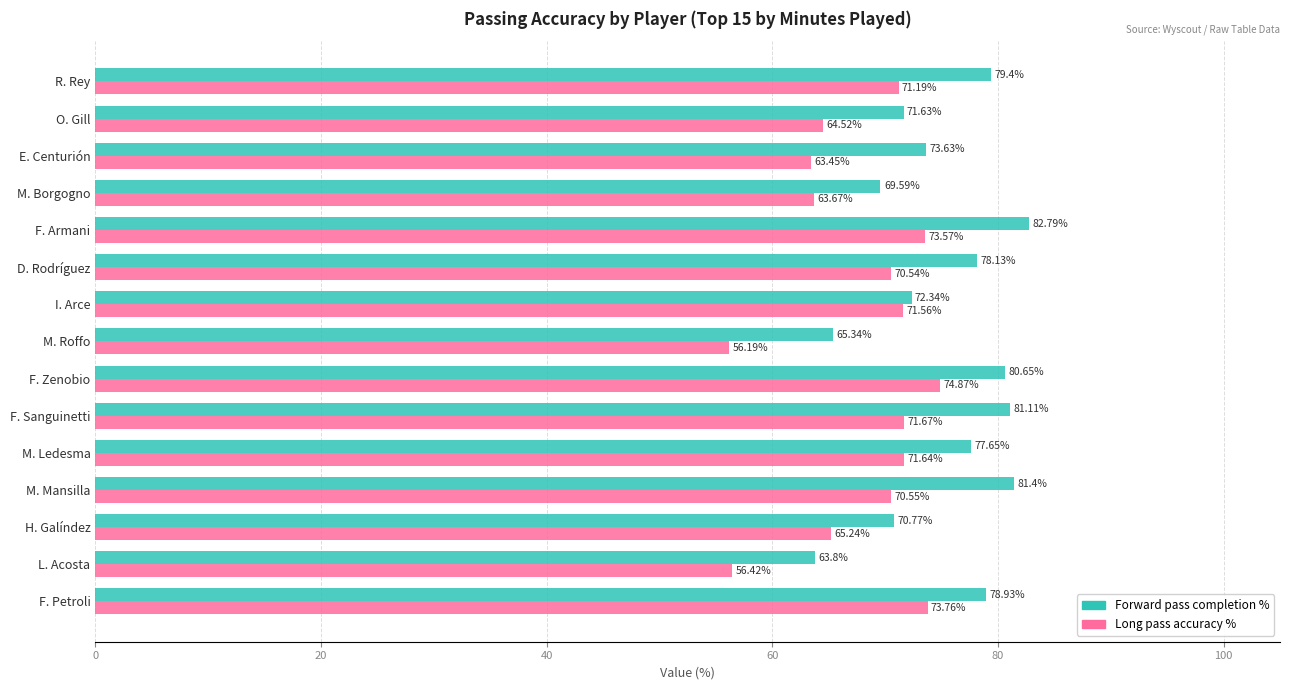

How many data points in Forward pass completion % are above 77?

8